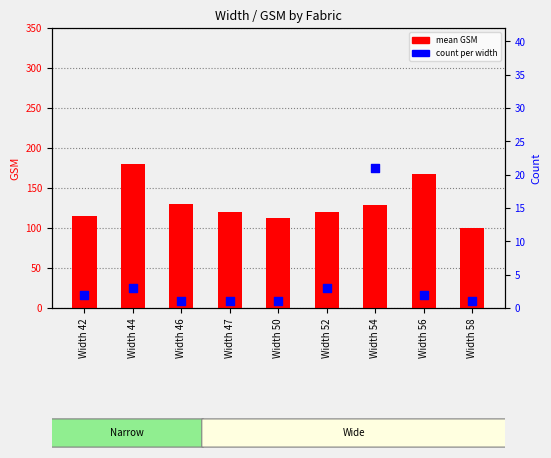

What is the total value across all series at Width 42?

117.0